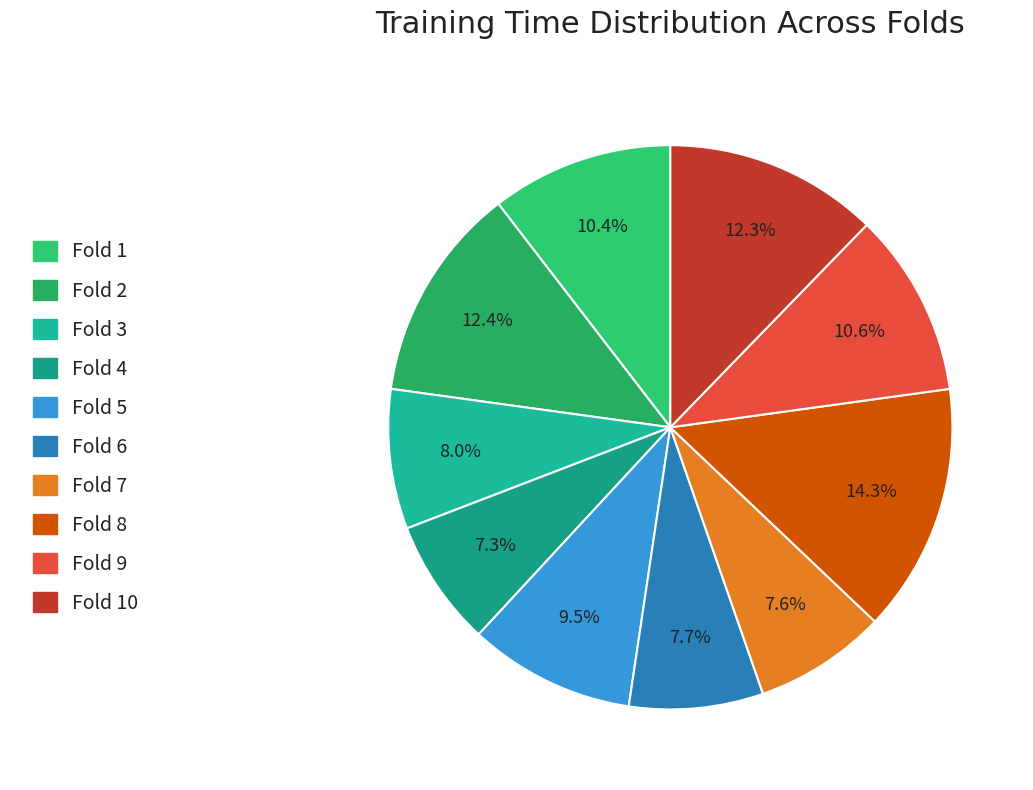

Rank the categories by value from lowest to highest.

Fold 4, Fold 7, Fold 6, Fold 3, Fold 5, Fold 1, Fold 9, Fold 10, Fold 2, Fold 8